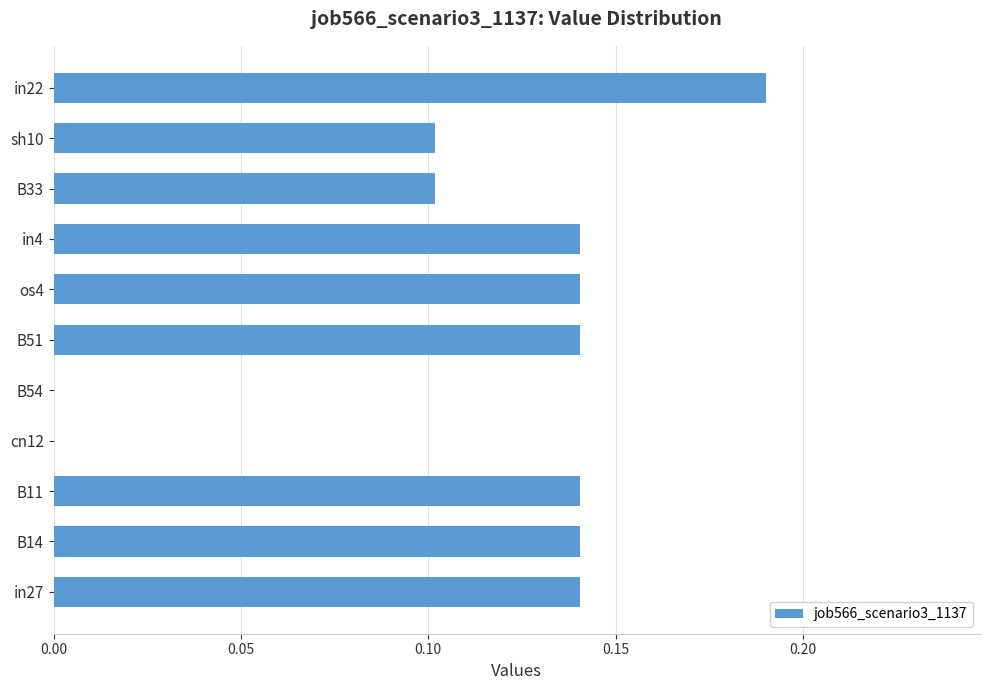

The value at cn12 is 0.0. True or false?

True